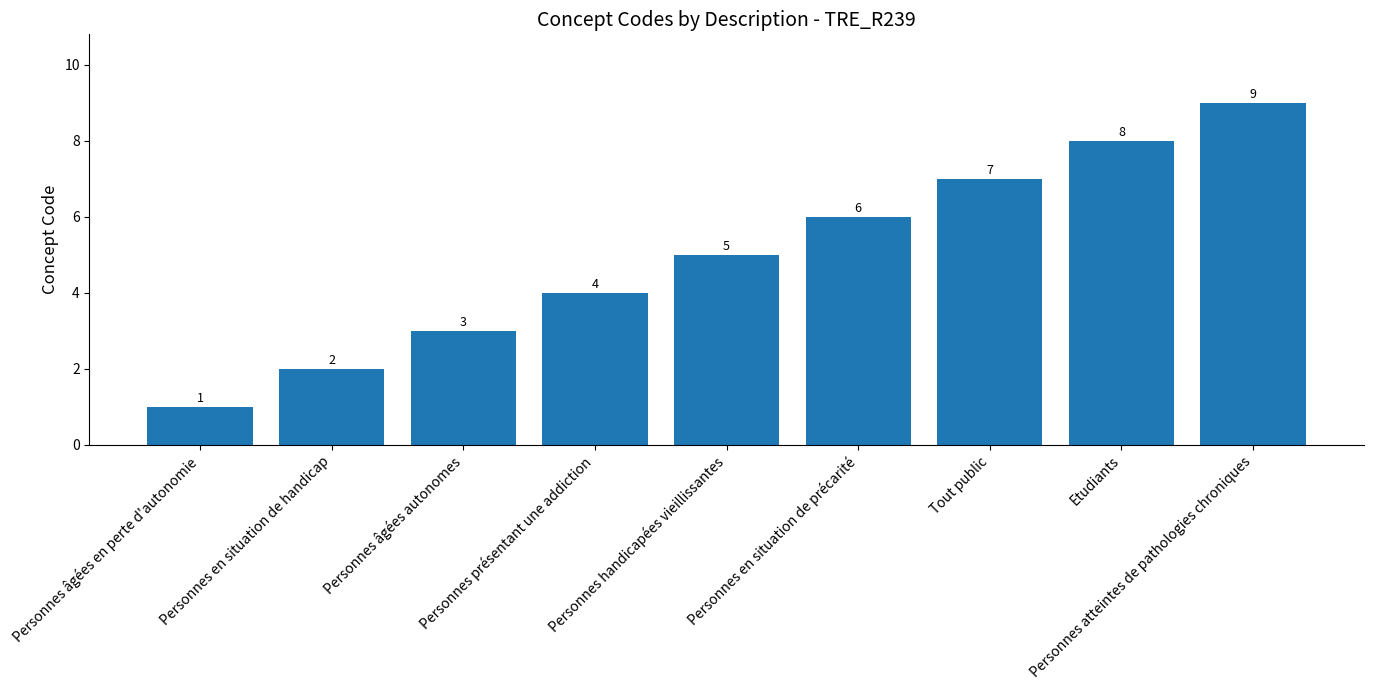

What value does the data have at Personnes présentant une addiction?

4